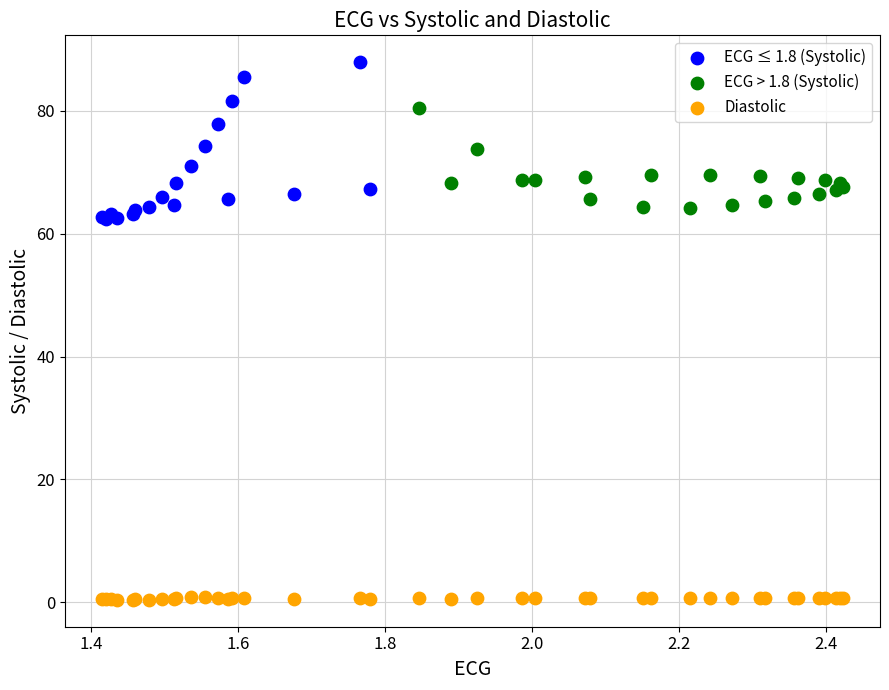

Which series has the widest spread of Y values?

ECG ≤ 1.8 (Systolic)